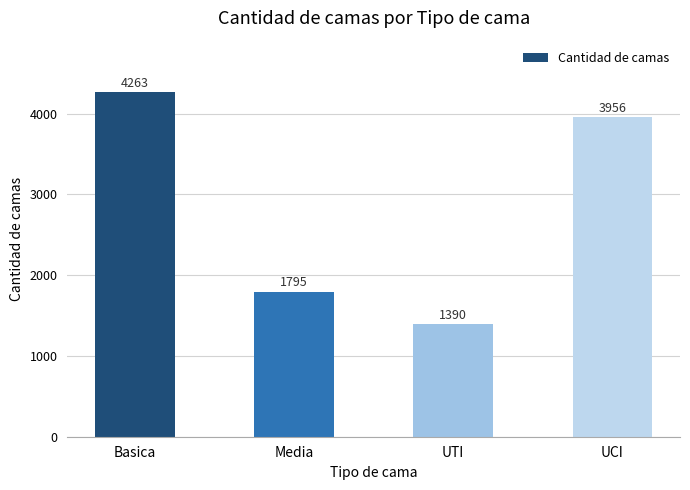

Read the value at Basica.

4263